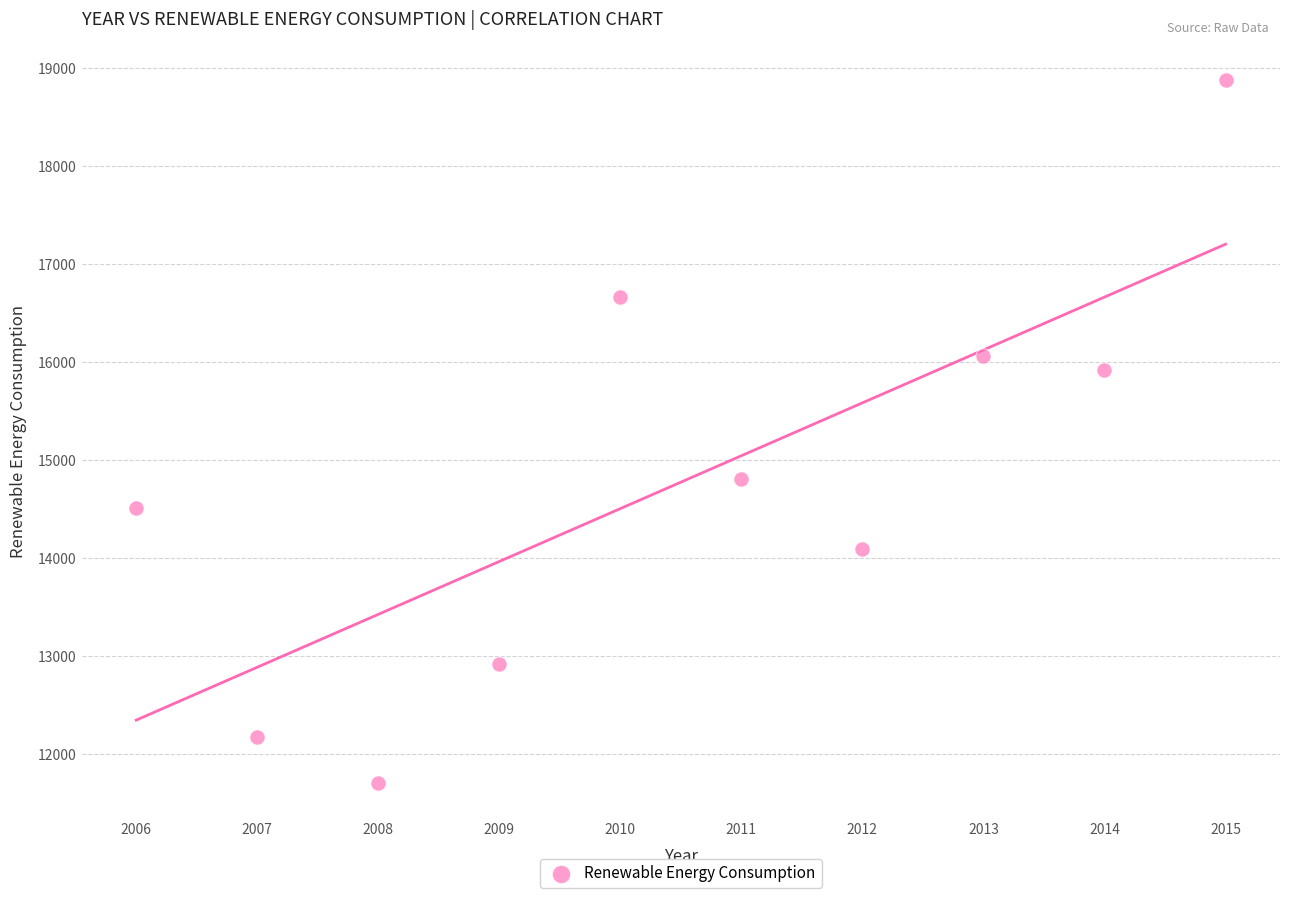

What Y value in the scatter plot is closest to 15296?

14812.4